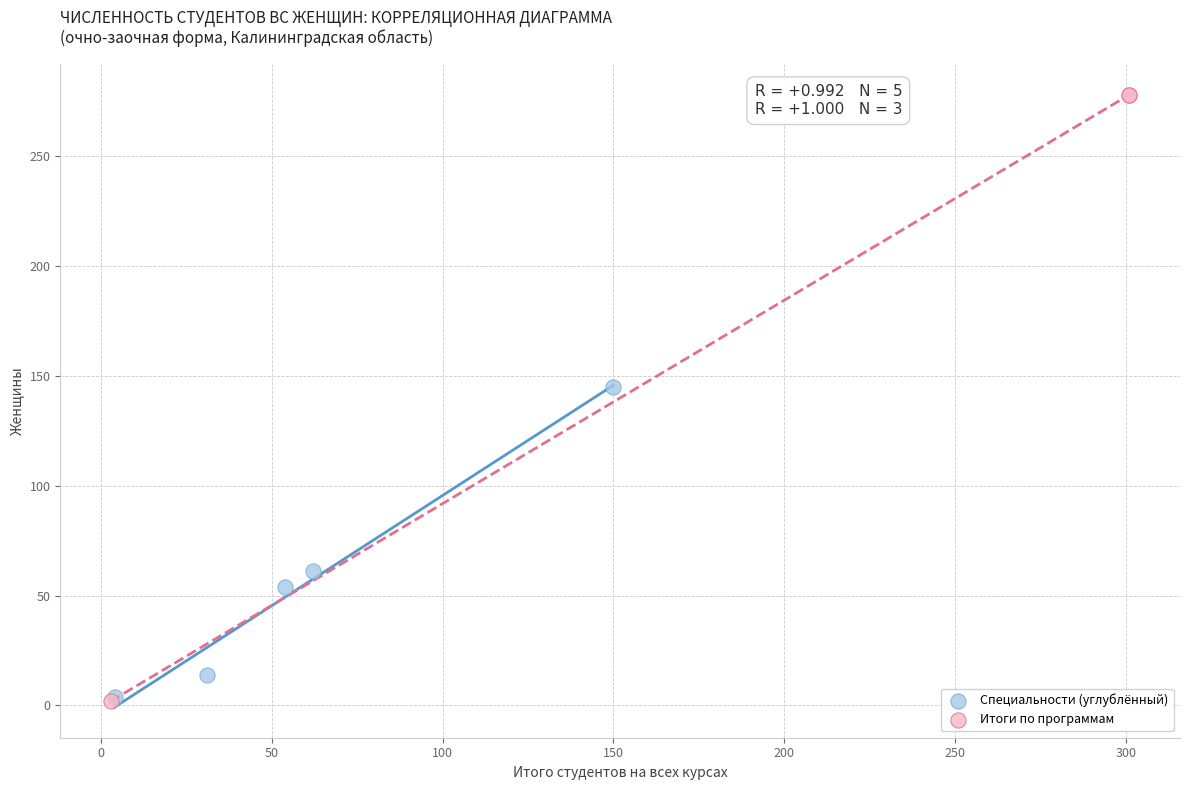

Which series has the largest Y range (max minus min)?

Итоги по программам